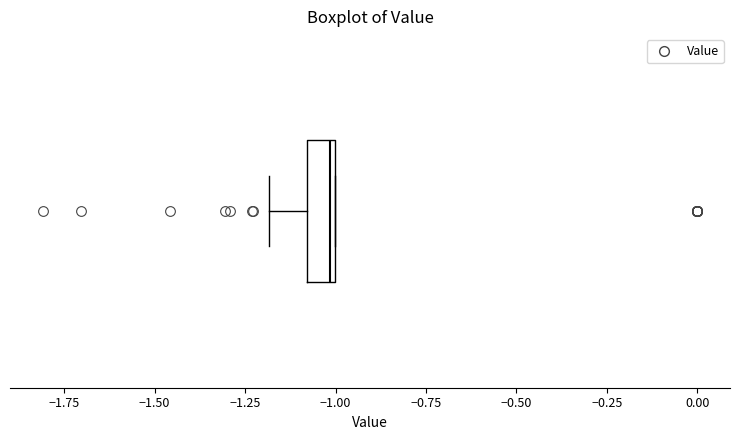

Transcribe this box plot: give where the median line is, the range the box spans, and where the two whiskers end, as read against the x-axis. The values are not printed on the chart, so give them approximately, as read against the axis.

median -1.0, box -1.1 to -1.0, whiskers -1.2 to -1.0